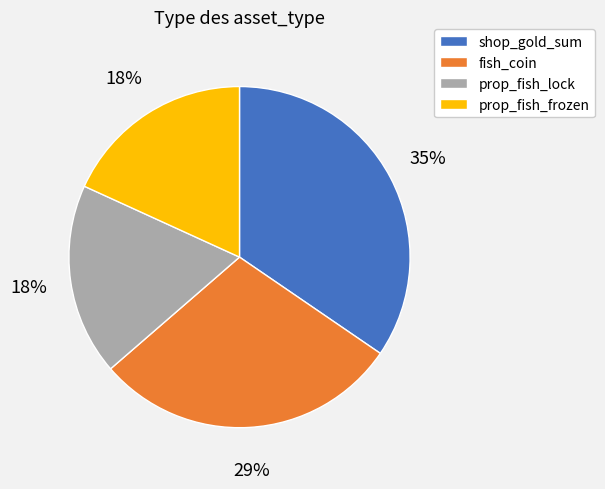

Is there any slice that represents more than half of the pie?

No